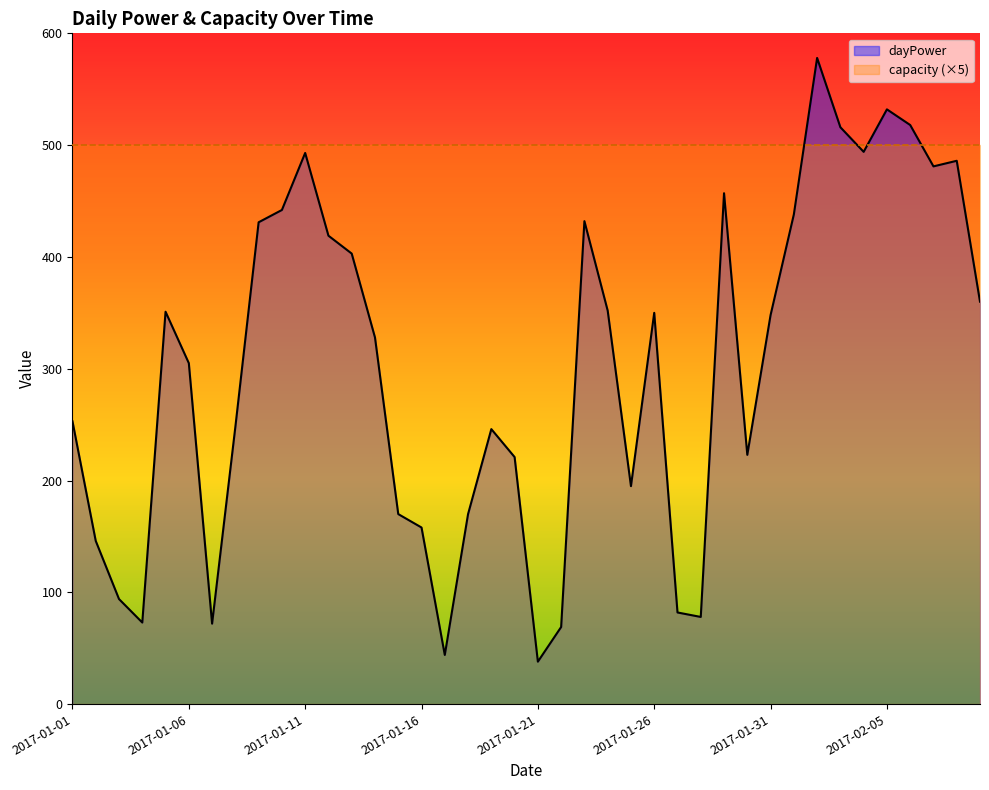

The chart shows a value of 57 at 2017-01-17. True or false?

False